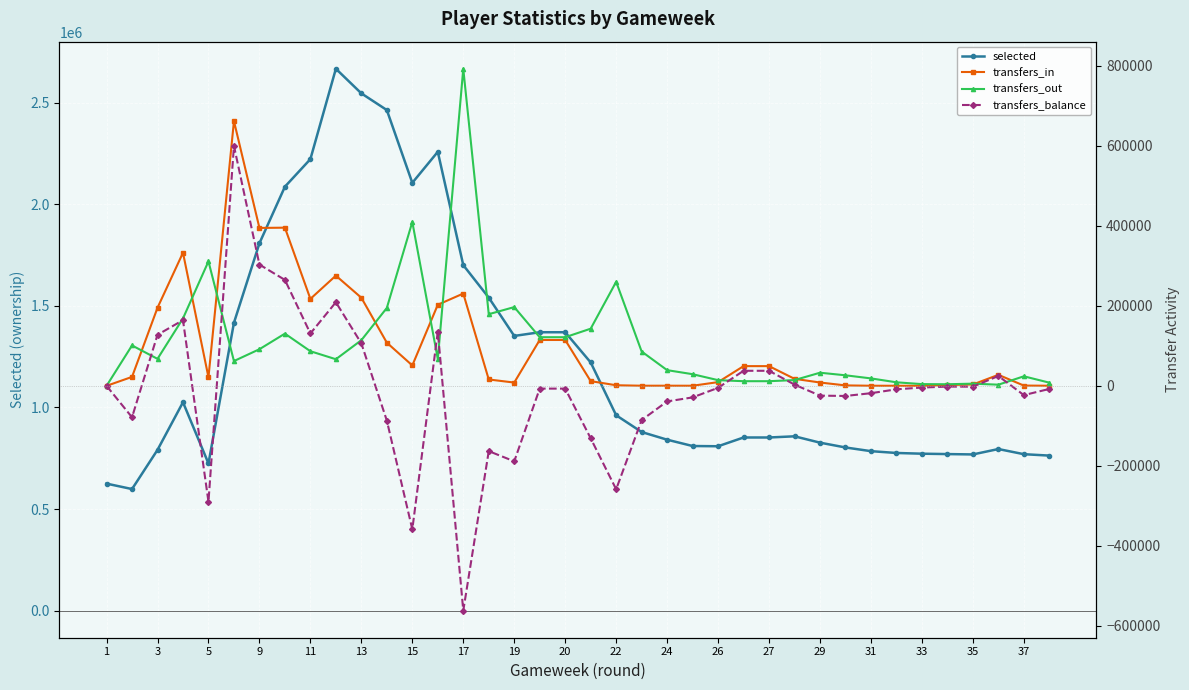

How many values in transfers_balance are below zero?

24